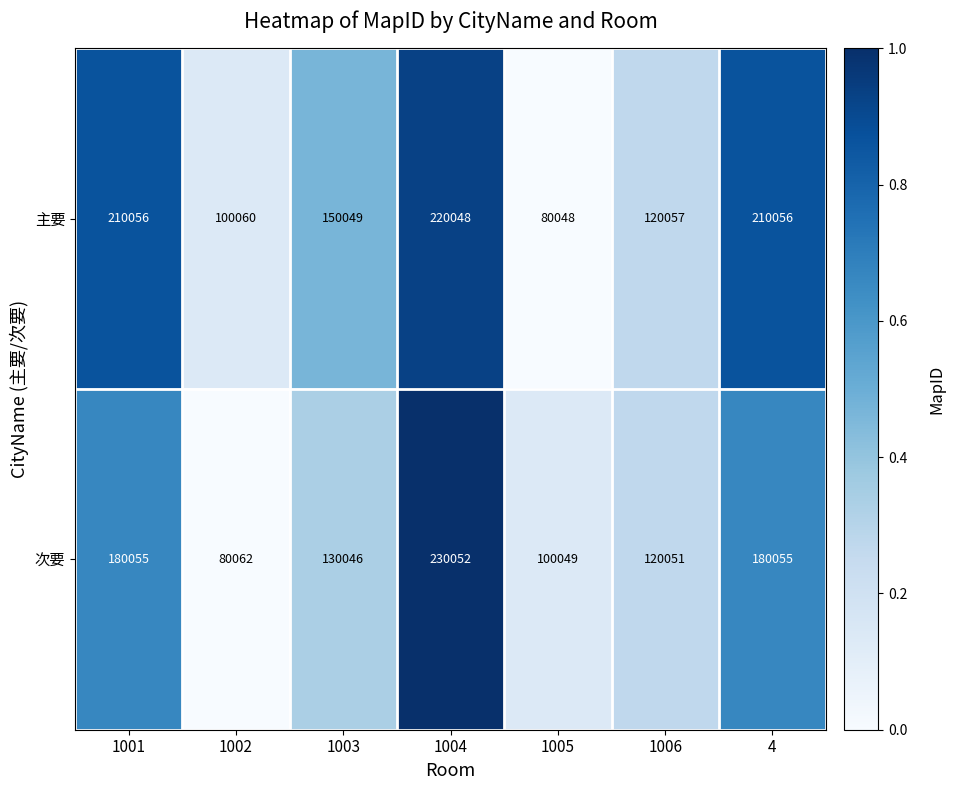

What is the sum of all 次要 values?

1020370